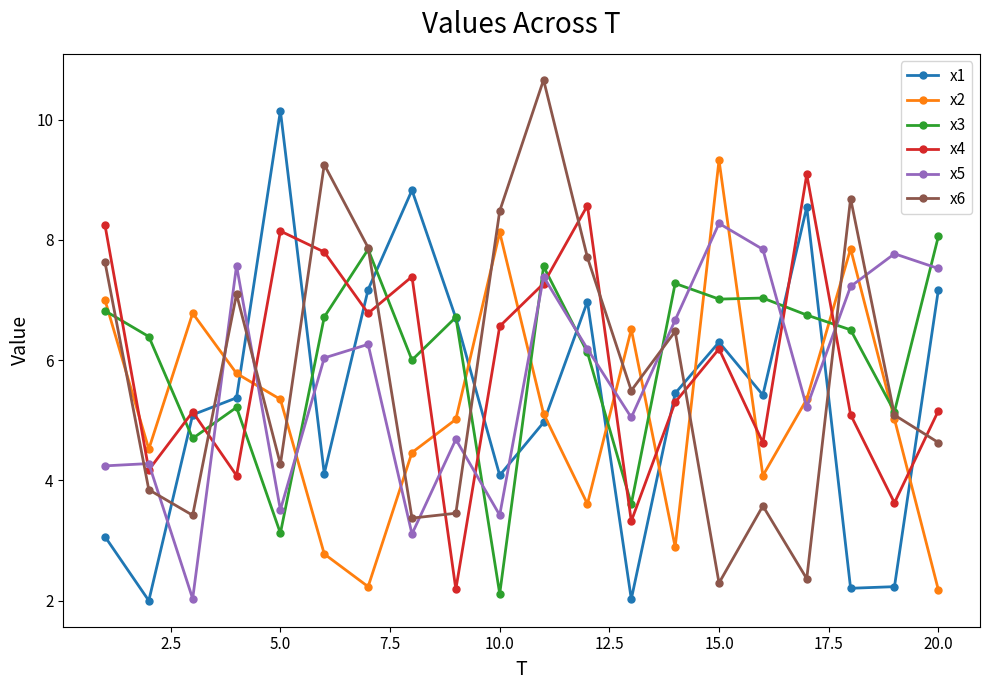

What are all the series names shown in the legend?

x1, x2, x3, x4, x5, x6